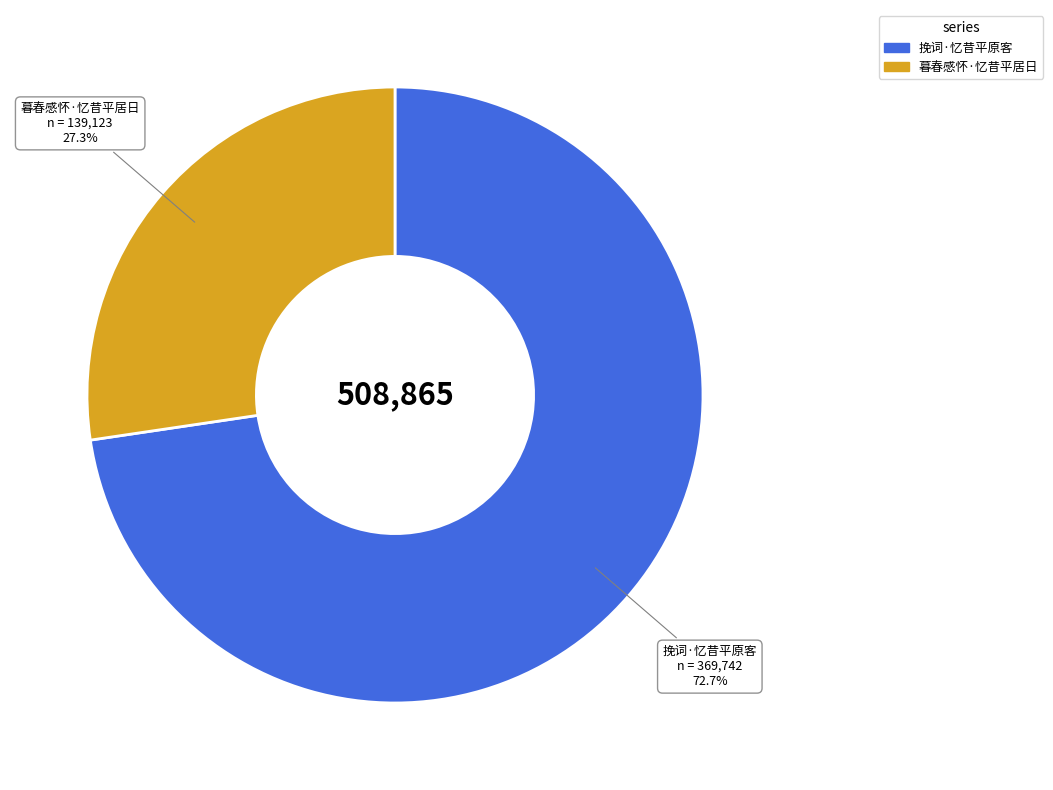

Which slice is the smallest?

暮春感怀·忆昔平居日